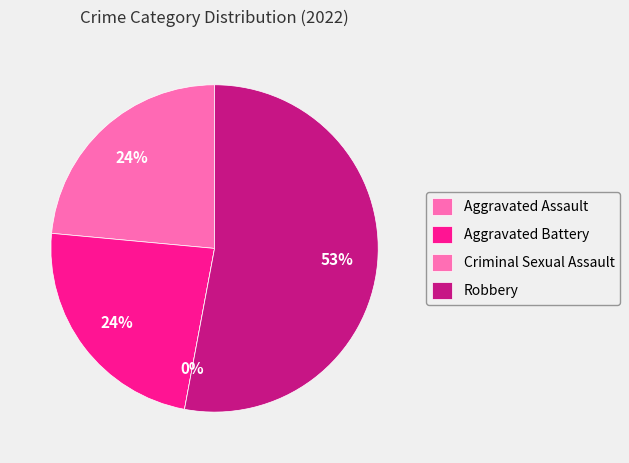

What percentage is the Robbery slice, to the nearest percent?

53%